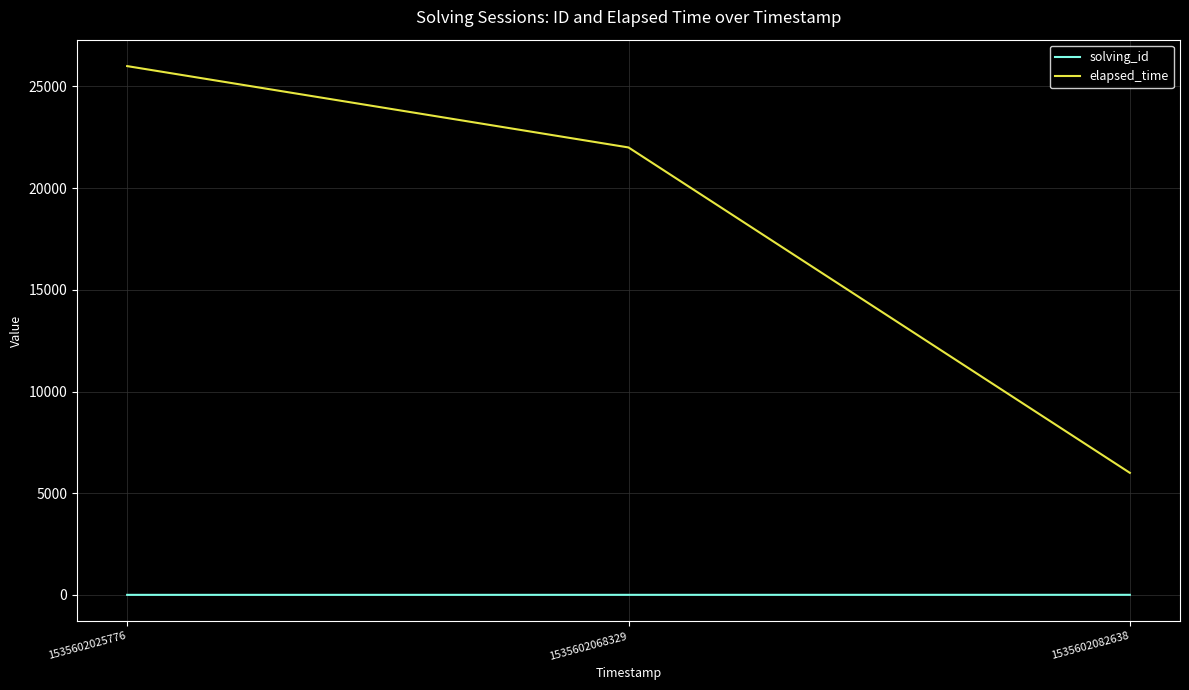

Which series has the largest range (max minus min)?

elapsed_time